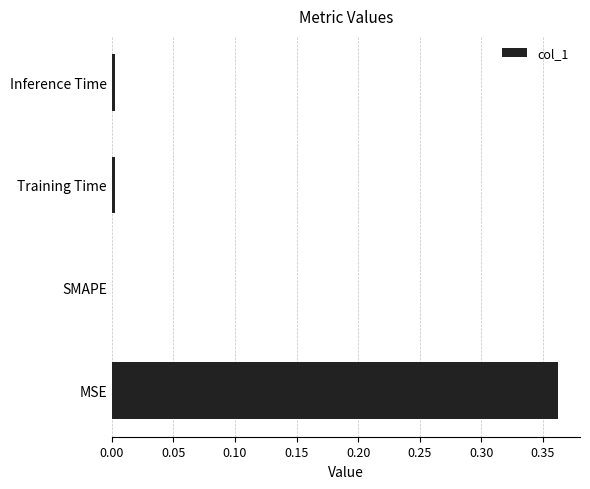

Which has a higher value, MSE or SMAPE?

MSE